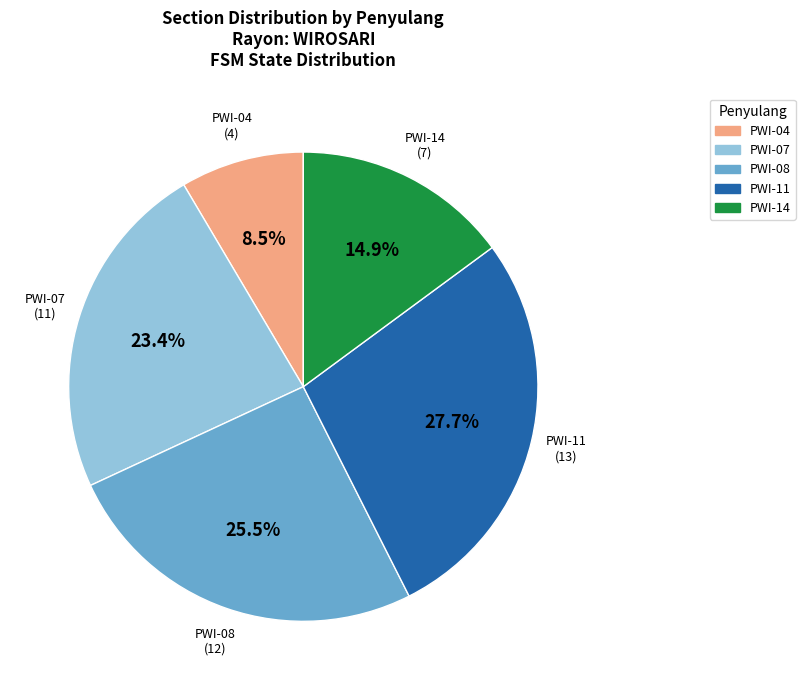

Rank the categories by value from lowest to highest.

PWI-04, PWI-14, PWI-07, PWI-08, PWI-11